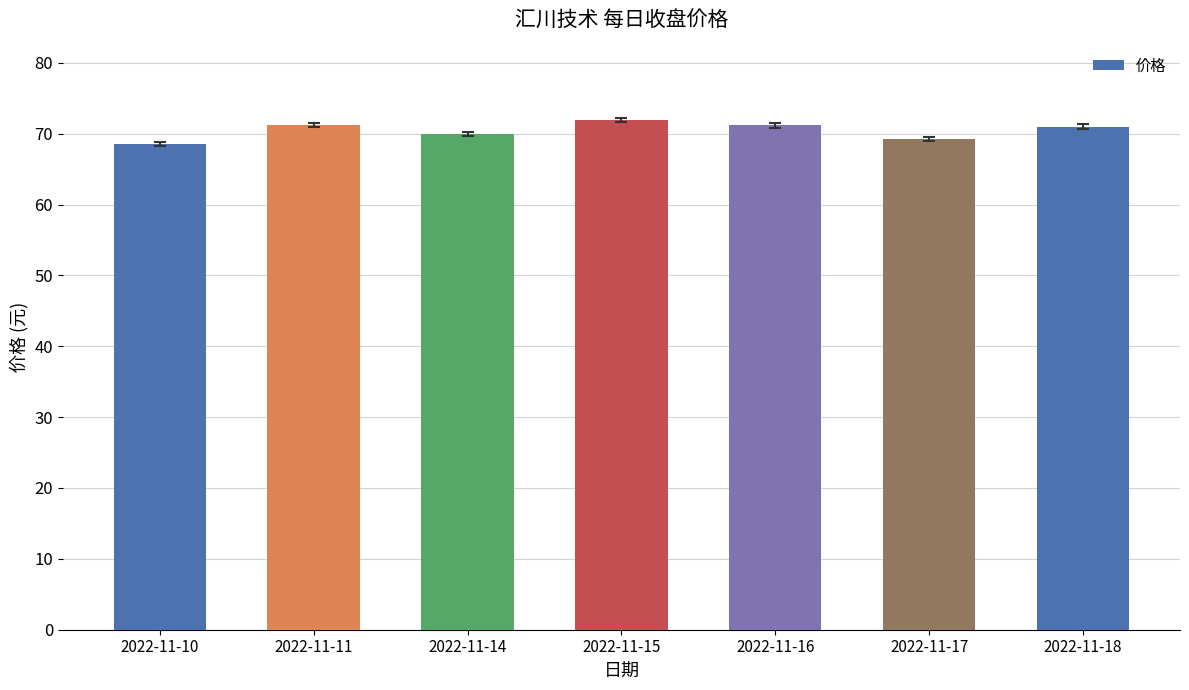

True or false: the data shows 71.0 at 2022-11-18.

True